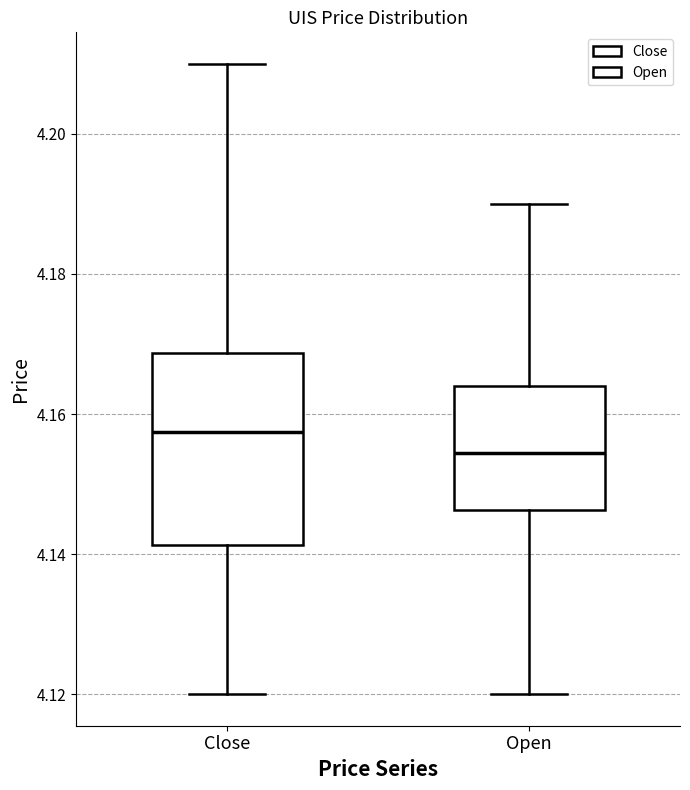

Which box has the highest median line?

Close